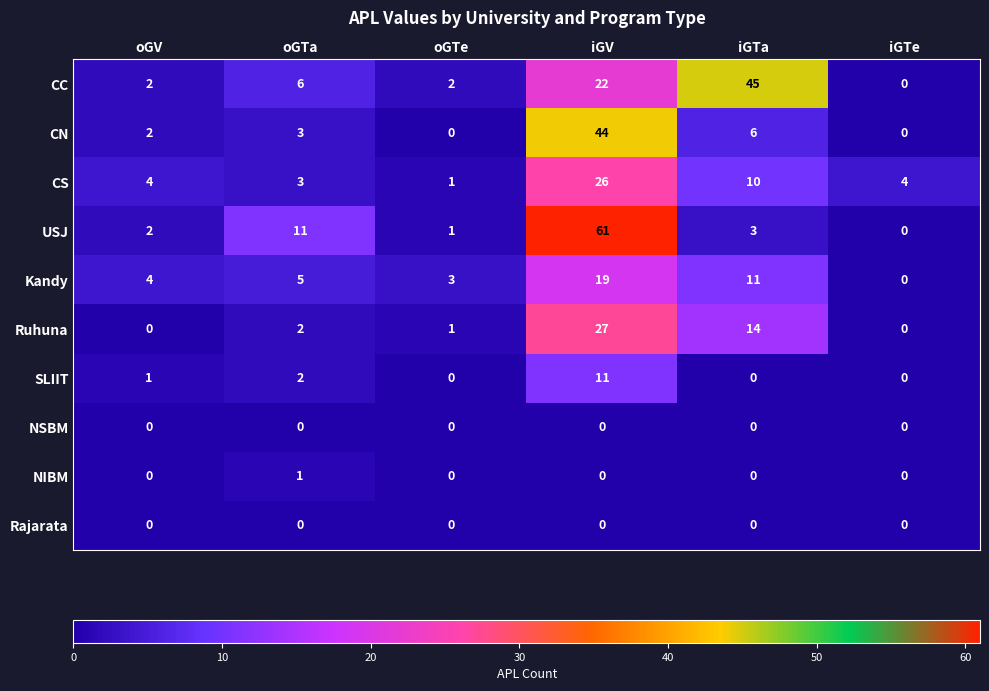

What is the sum of all CN values?

55